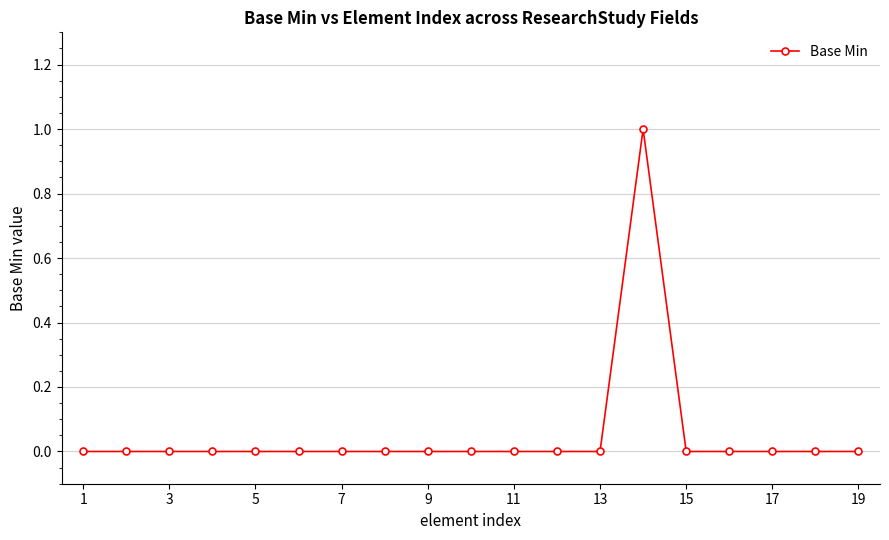

How many lines are shown in the chart?

1